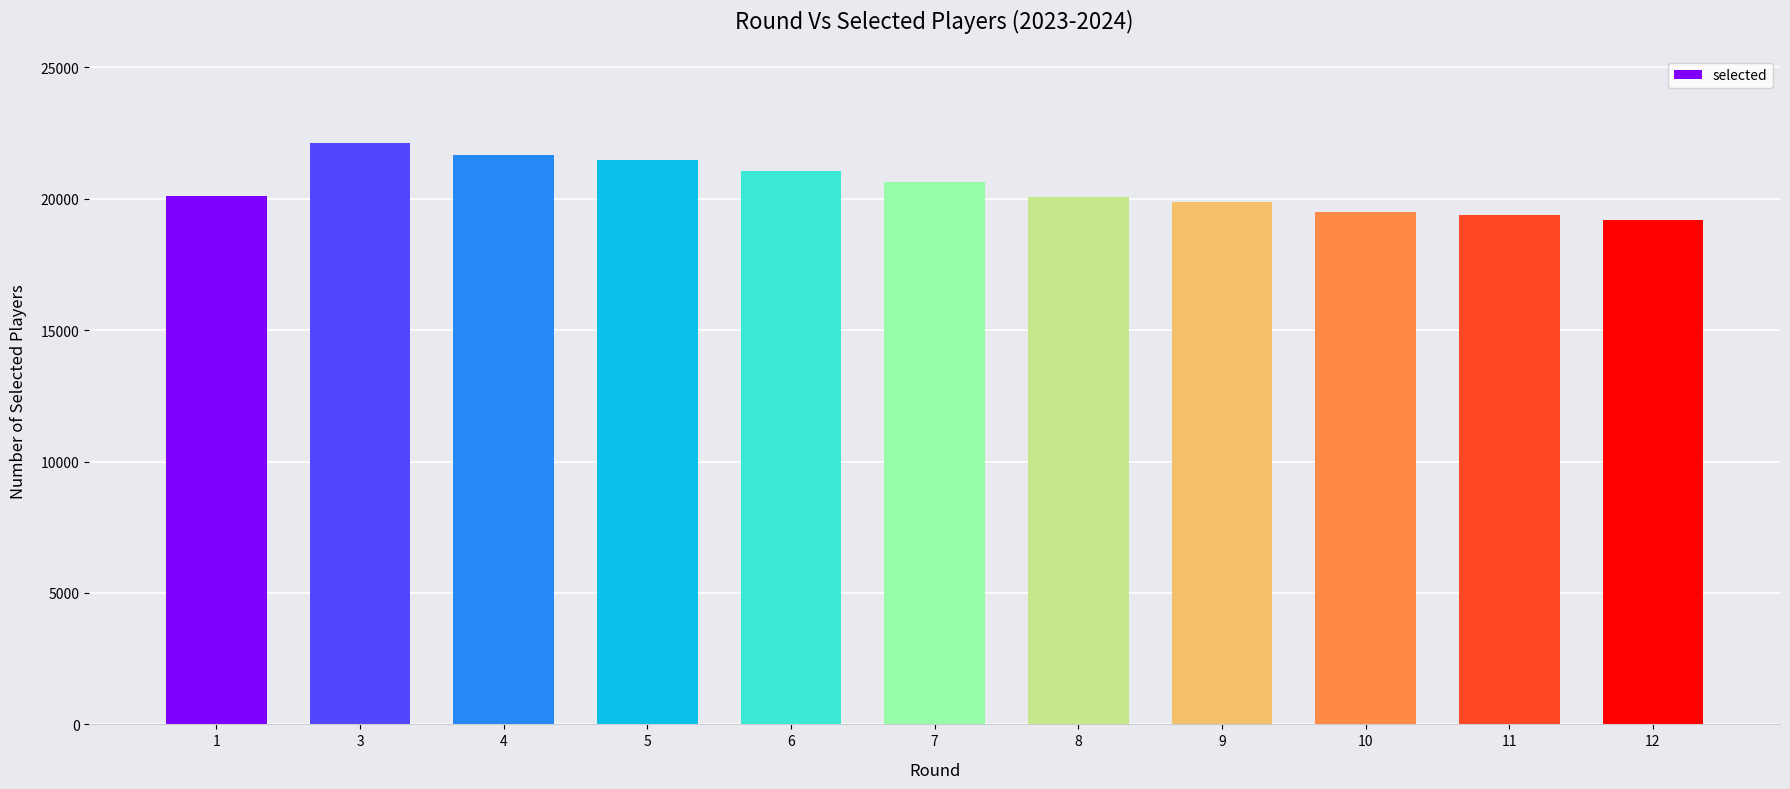

What is the sum of the values at 11 and 4?

41022